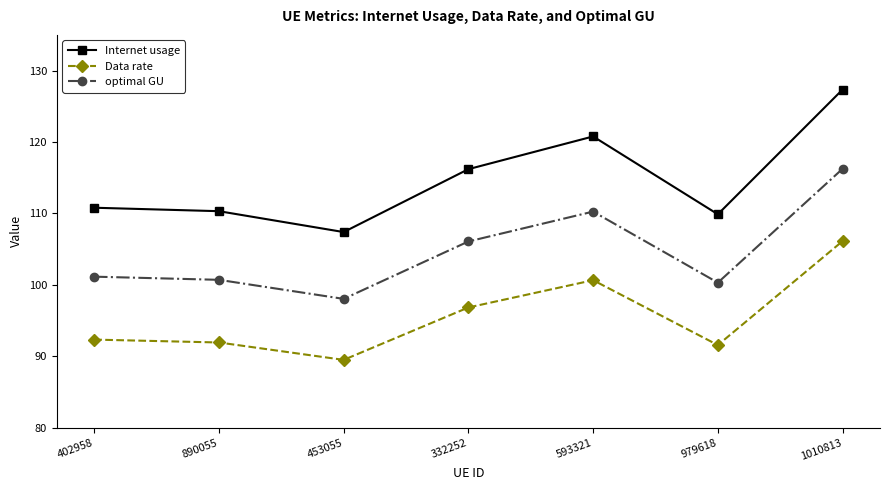

True or false: optimal GU has a value of 116.3 at 1010813.

True